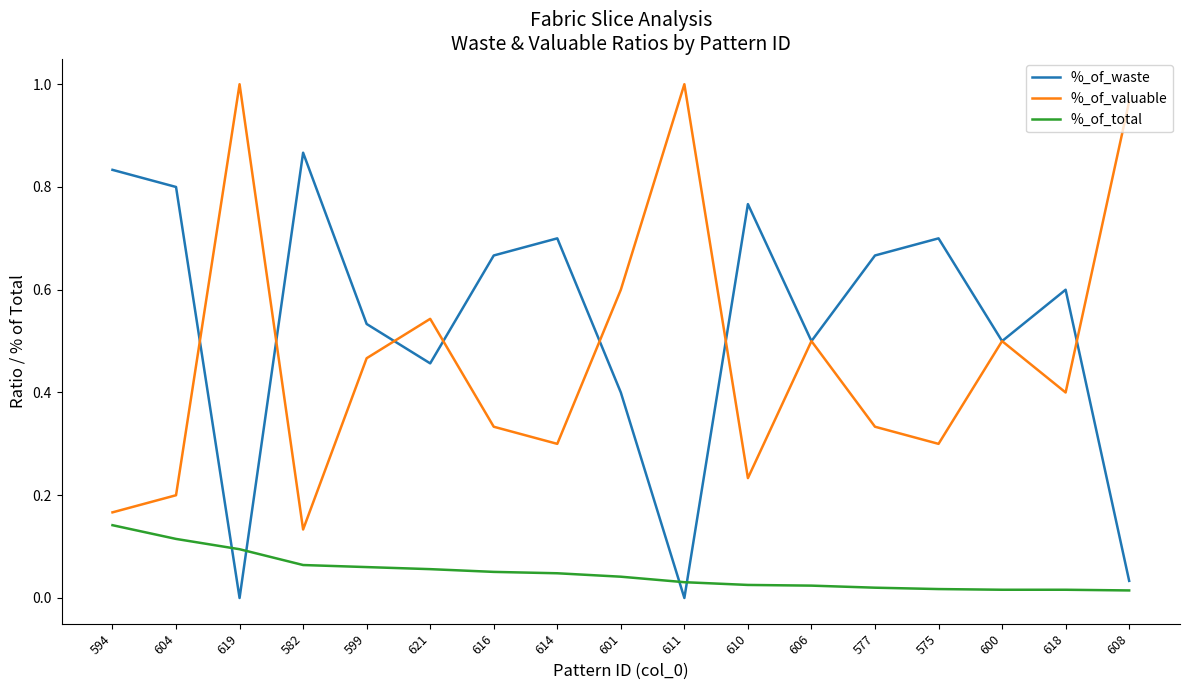

At 618, list the series in order from largest to smallest.

%_of_waste, %_of_valuable, %_of_total